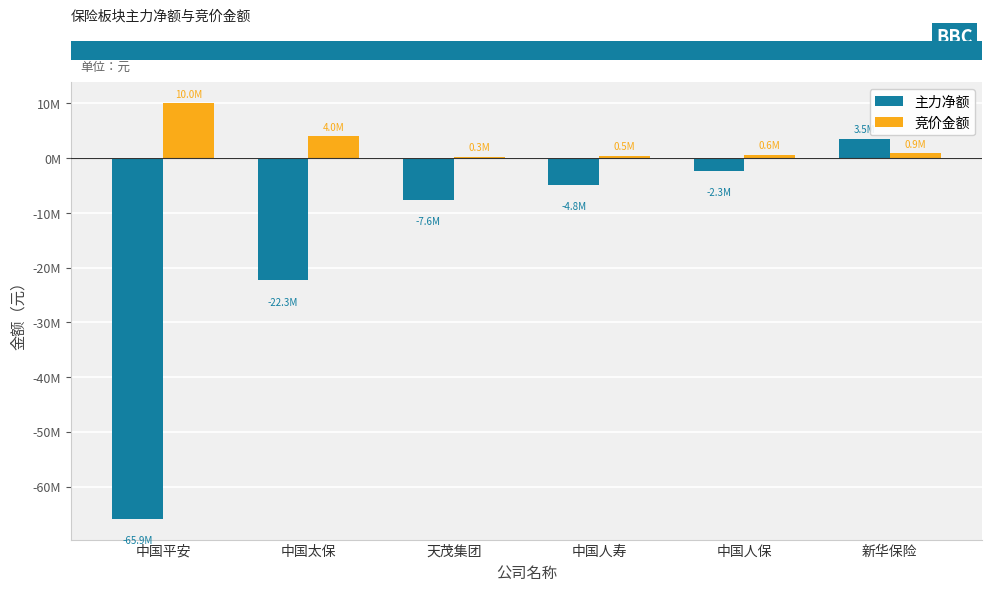

What is the spread (max minus min) of values at 中国人寿?

5301595